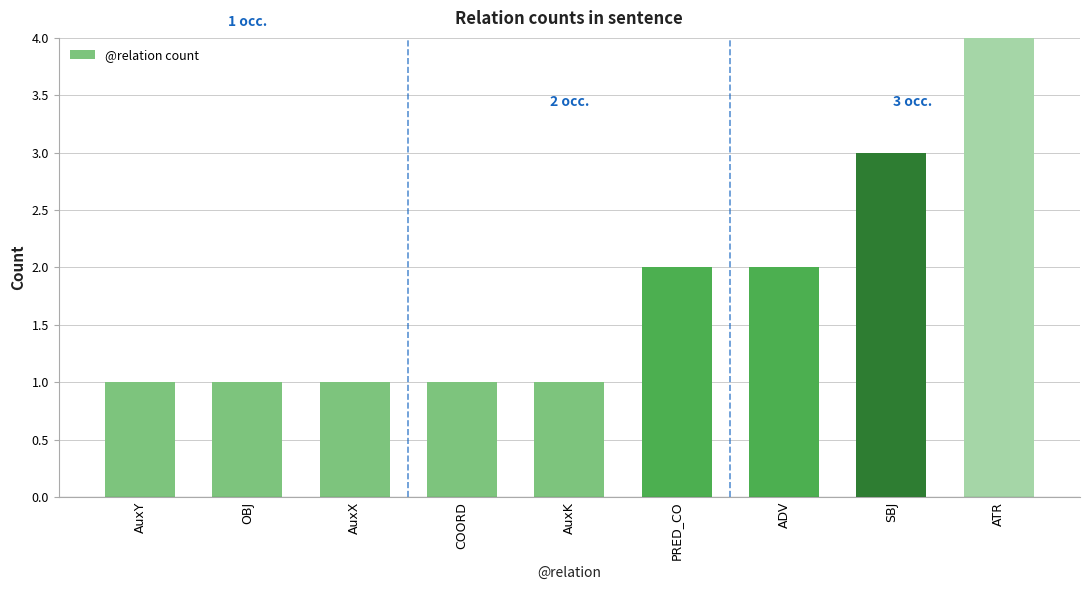

What position from the right is AuxY?

9